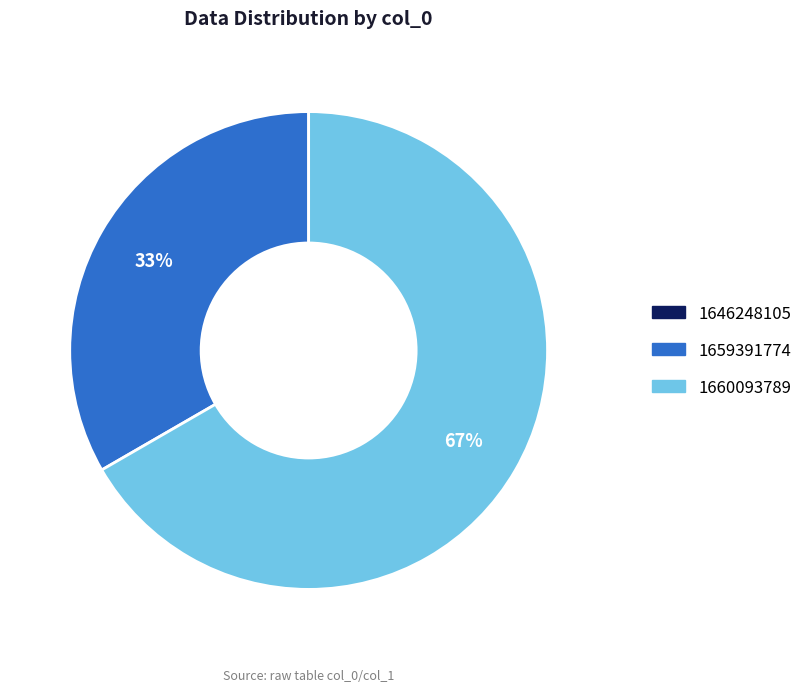

Between 1659391774 and 1660093789, which is larger?

1660093789